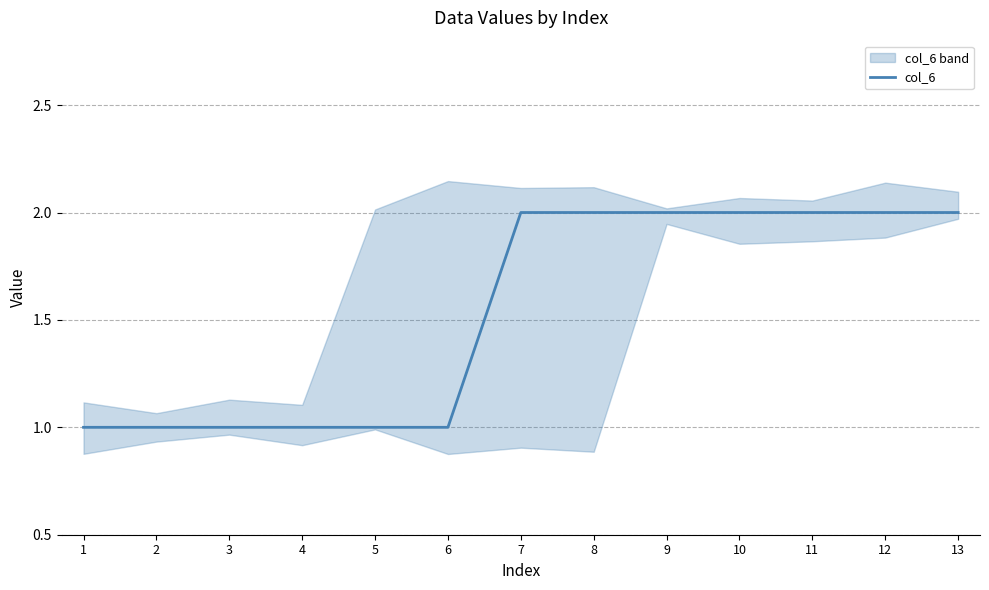

Which category has the lowest value across all series?

1